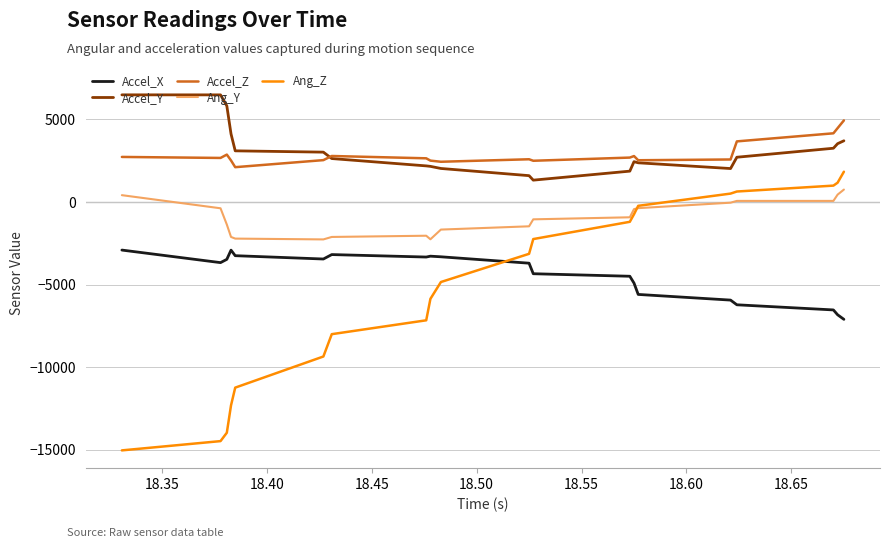

Which series has the widest spread of values?

Ang_Z